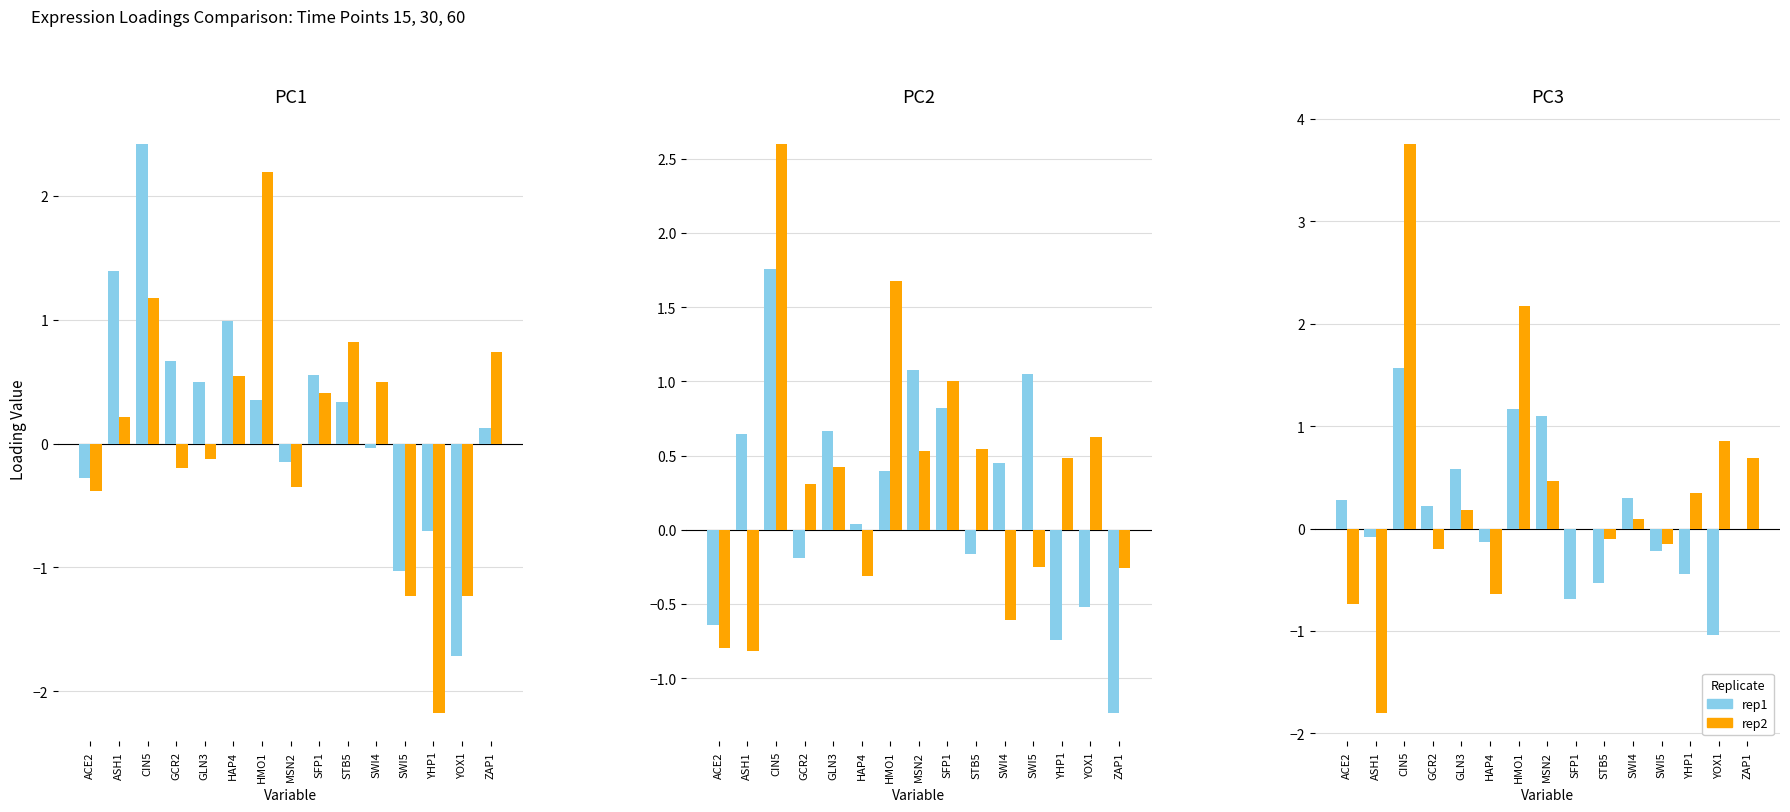

What is the total value across all series at MSN2?

2.7